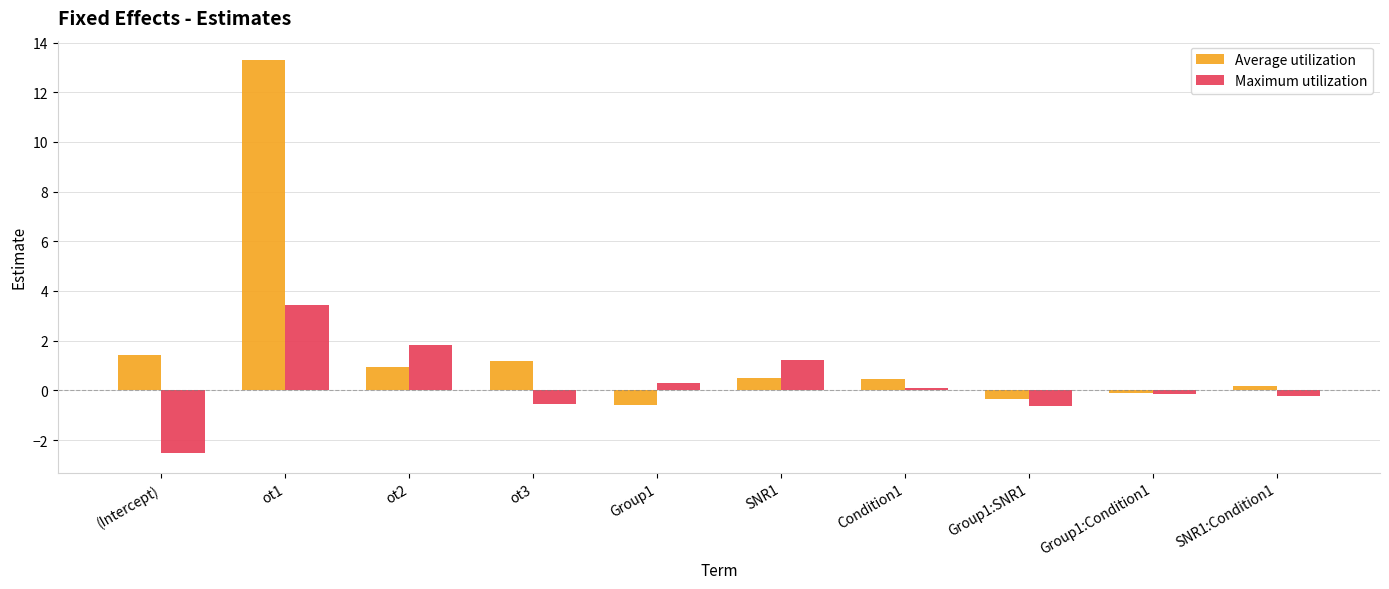

Is the value of Maximum utilization at Group1 greater than the value of Average utilization at Group1:SNR1?

Yes